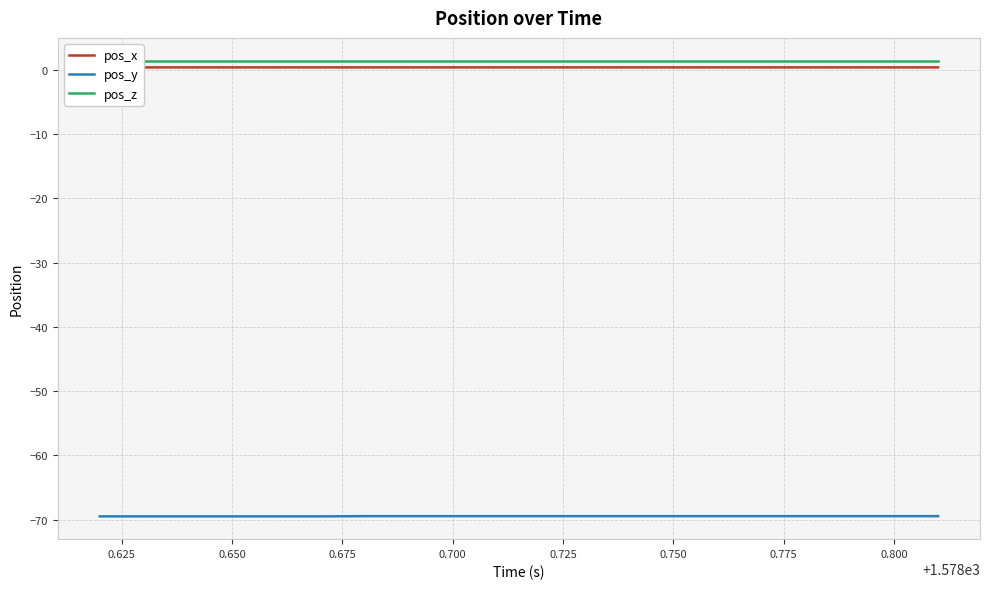

At which category is the sum across all series the highest?

0.750